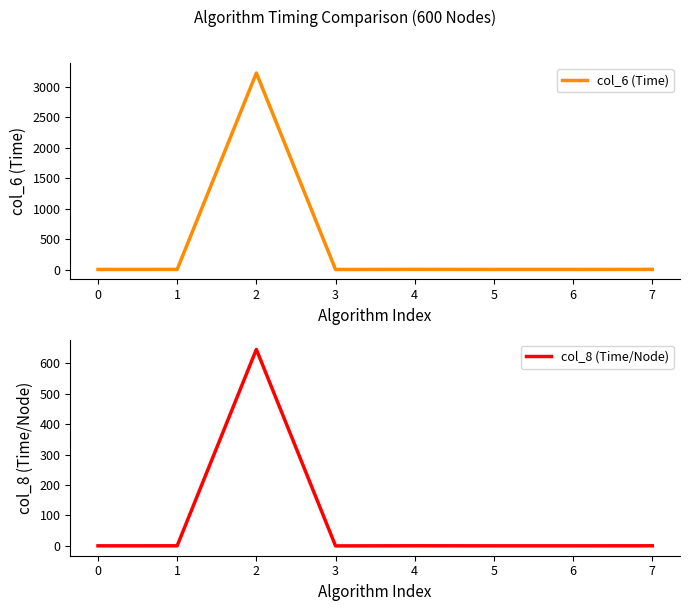

What is the total value across all series at 7?

2.2